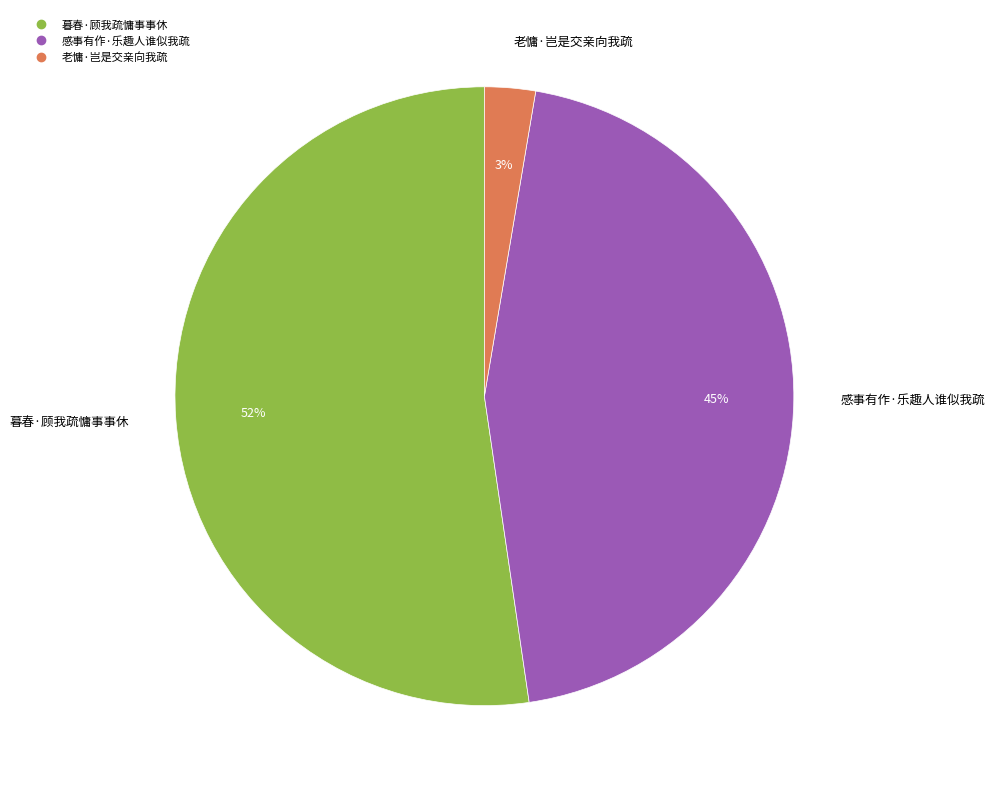

What is the majority slice?

暮春·顾我疏慵事事休